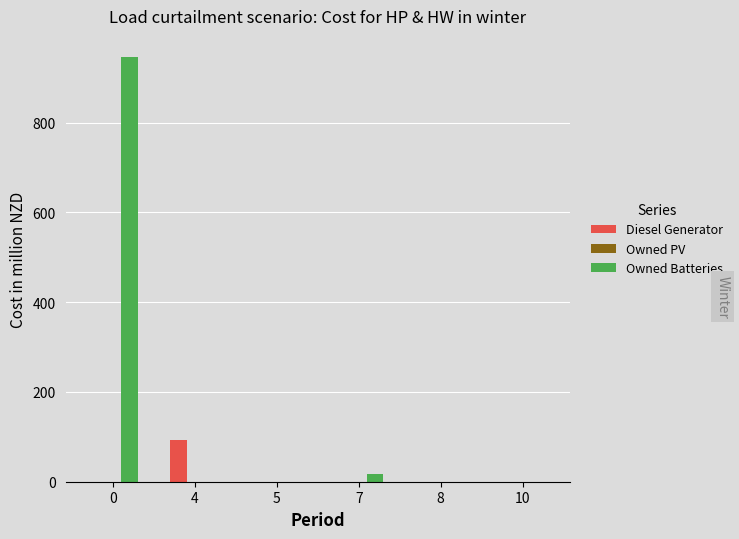

The Diesel Generator series shows 0 at 10. True or false?

True